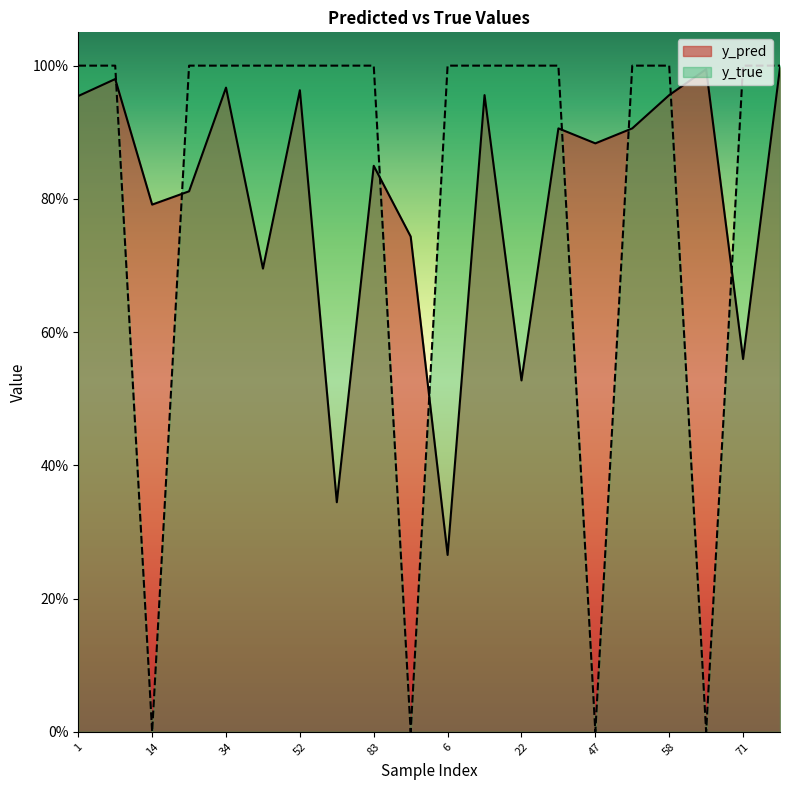

How many values in the y_true series are below 1?

4